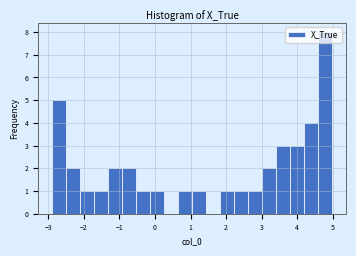

Read against the x-axis, roughly where is the centre of the tallest bar?

4.8